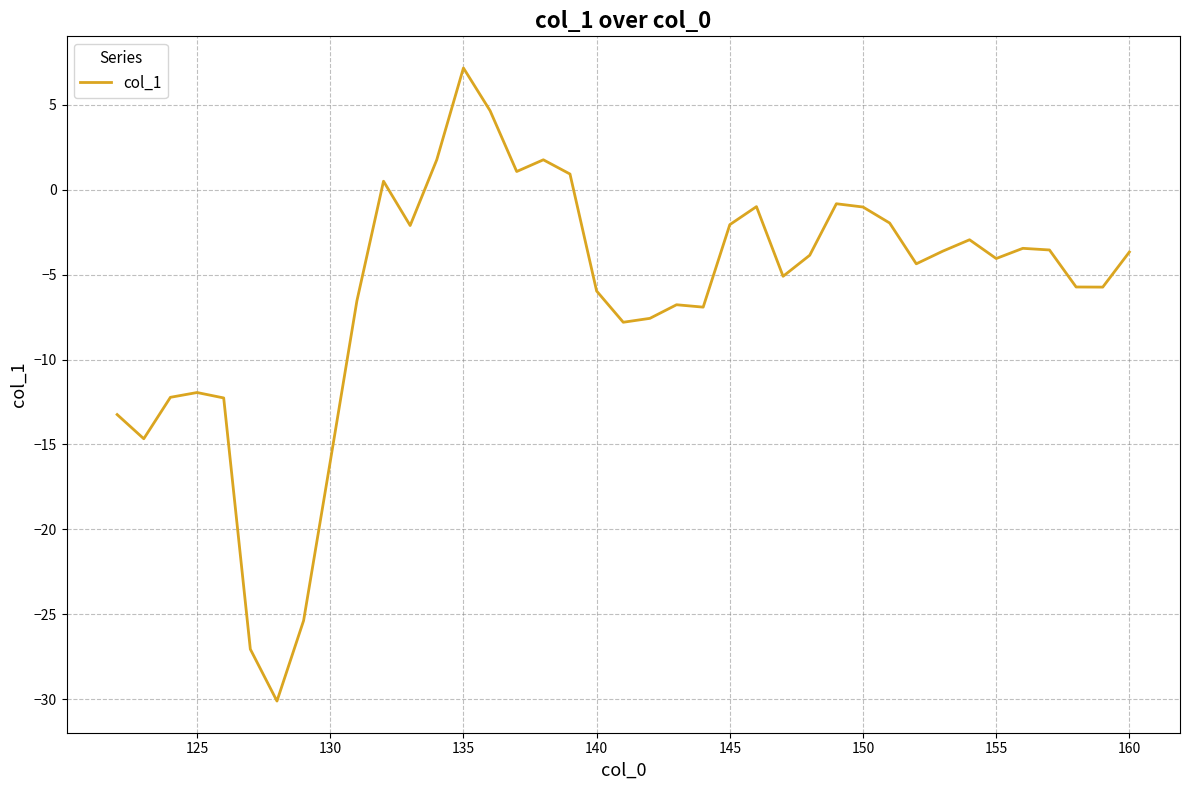

Count the number of categories in the chart.

39